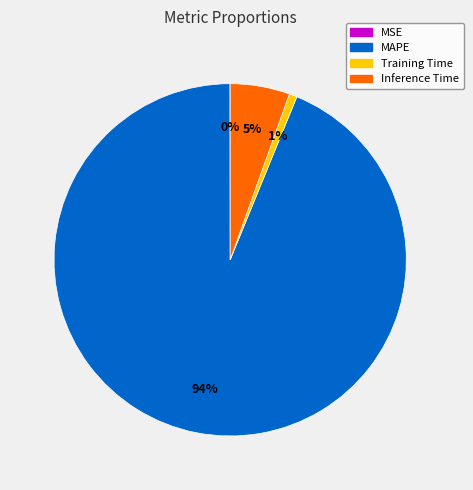

The MAPE slice represents 94% of the pie. True or false?

True